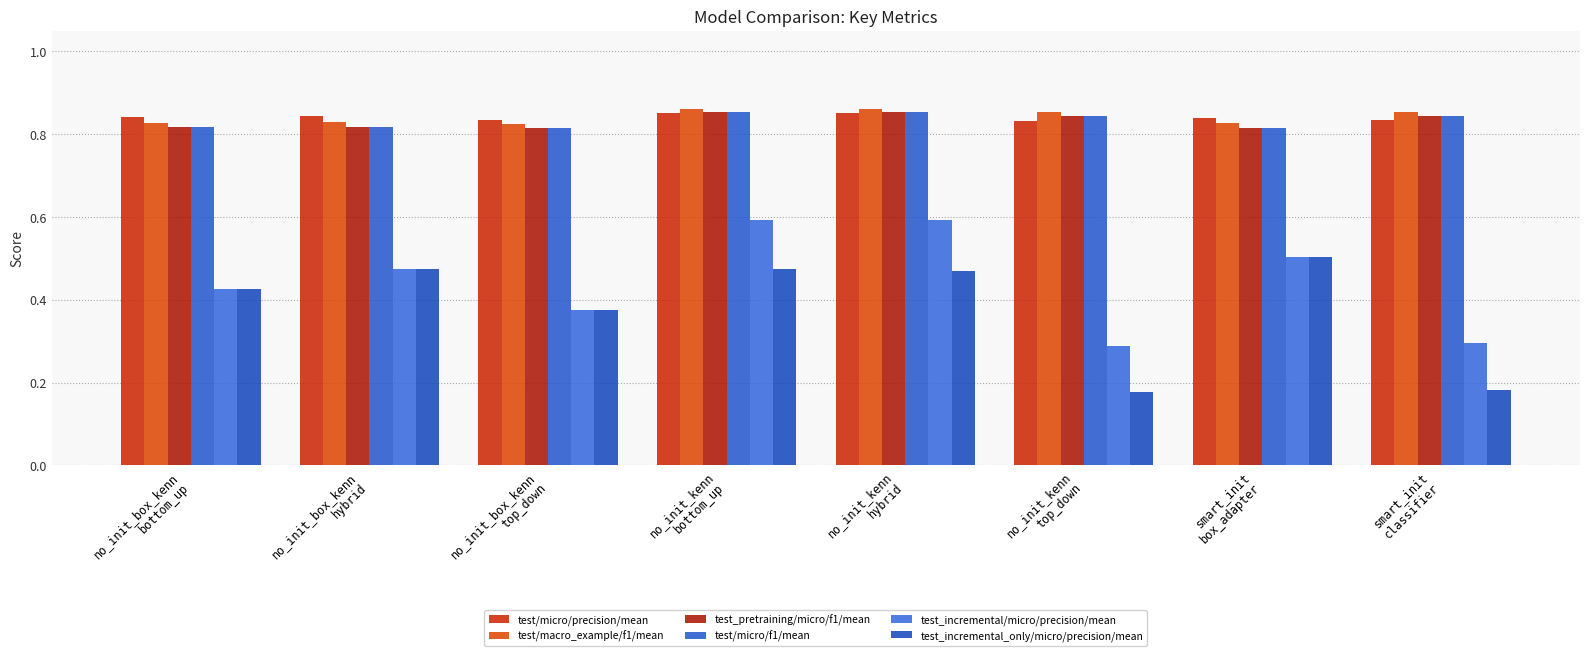

True or false: test_incremental_only/micro/precision/mean has a value of 0.3 at no_init_box_kenn
hybrid.

False